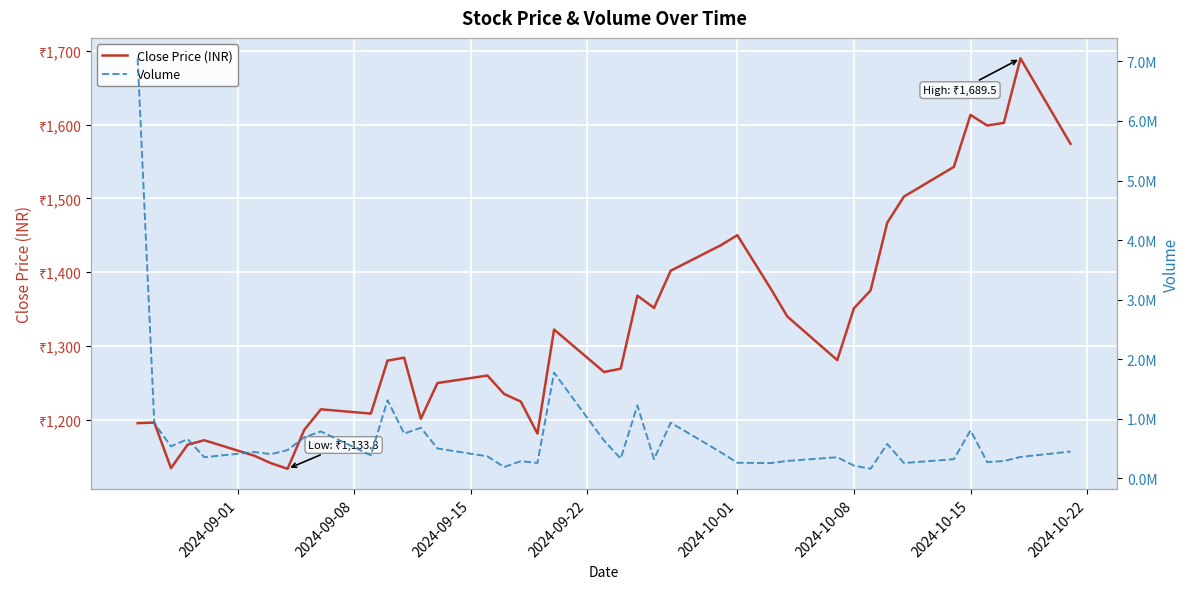

What is the greatest value displayed?

7050172.0